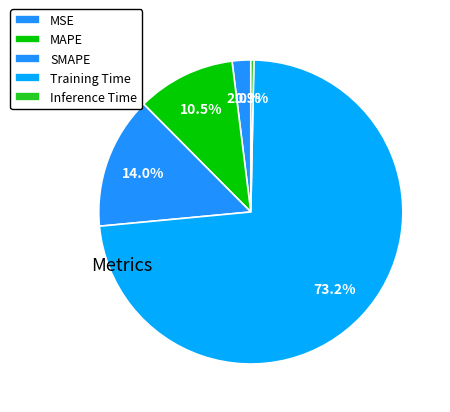

Is there any slice that represents more than half of the pie?

Yes